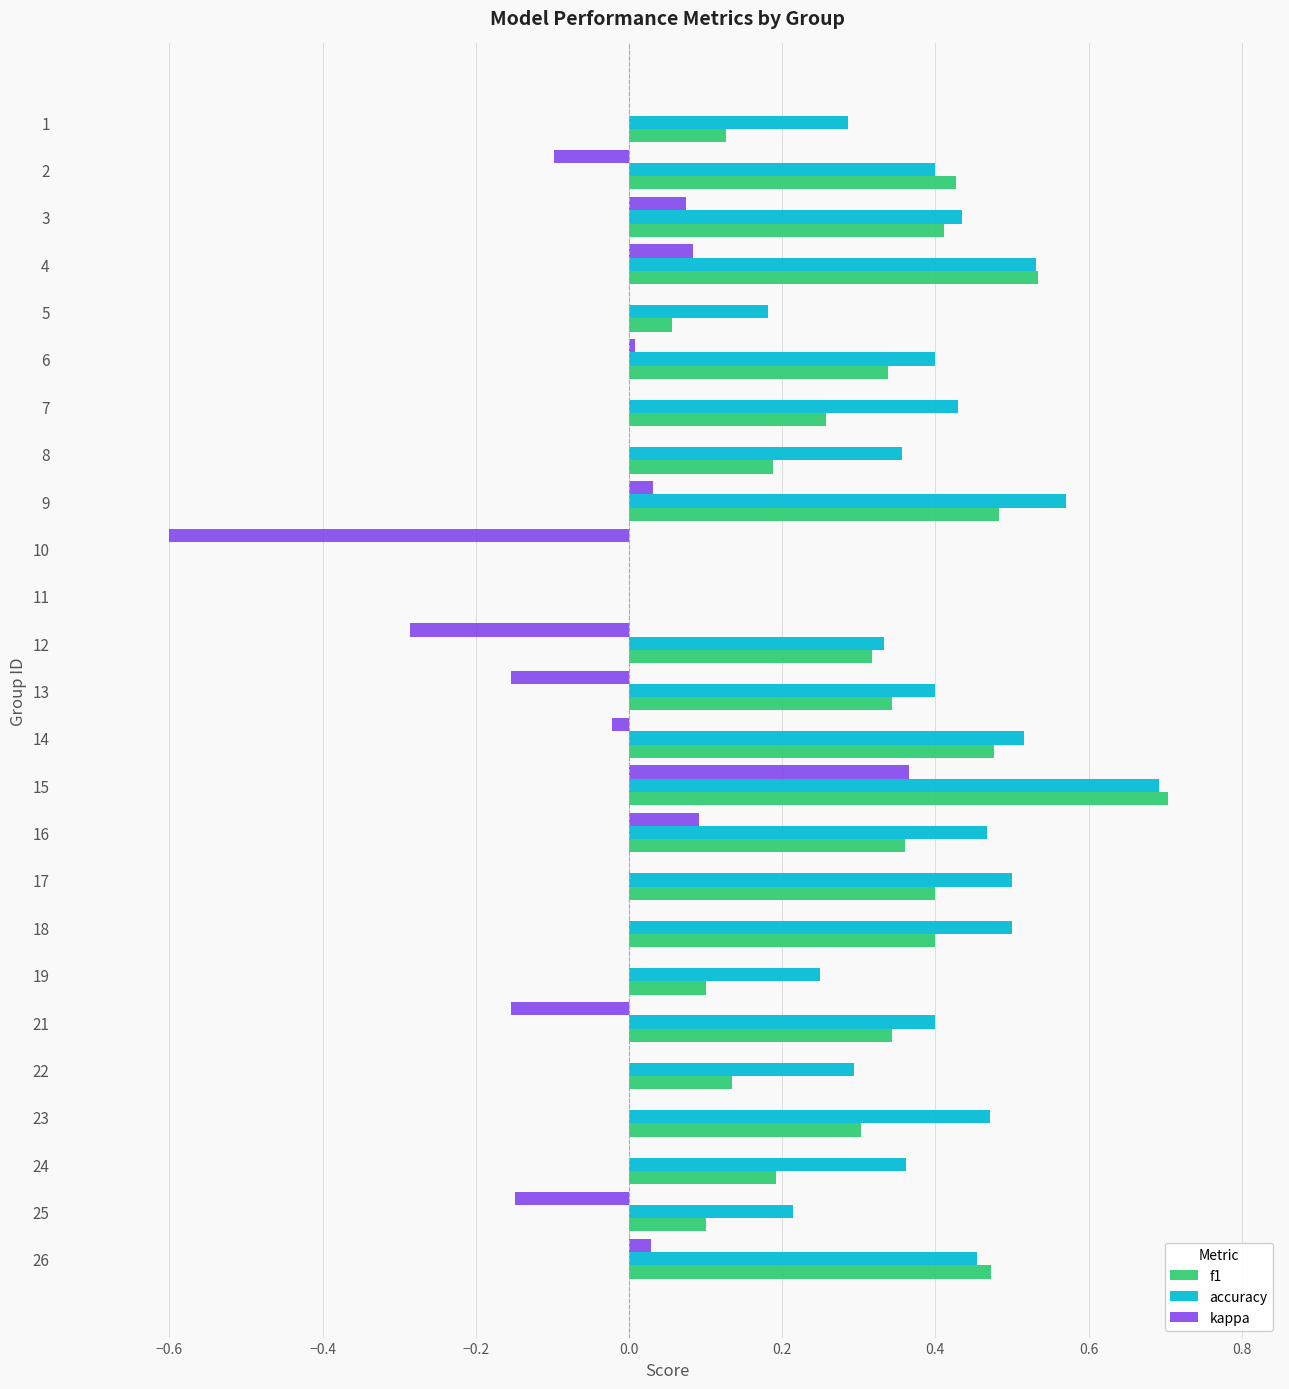

Count the accuracy values in the range 0 to 1.

25